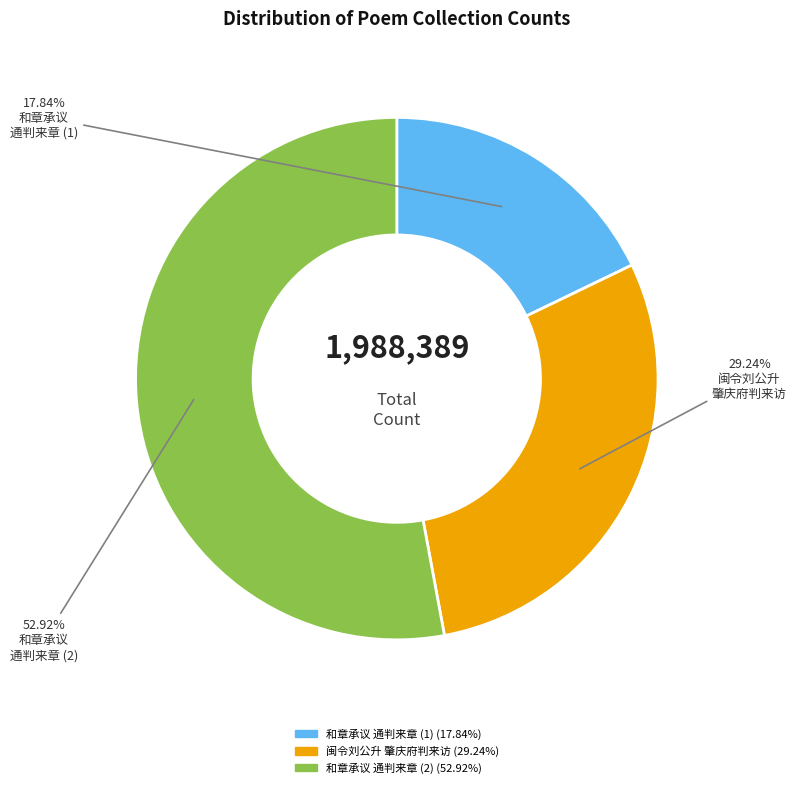

Is there any slice that represents more than half of the pie?

Yes